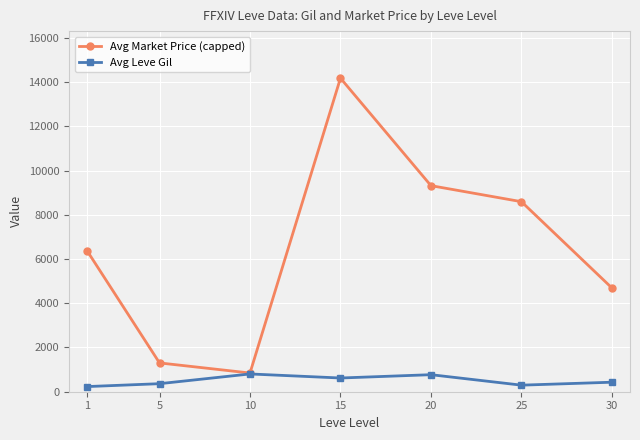

What is the difference between the second highest and second lowest values in the Avg Market Price (capped) series?

8014.1